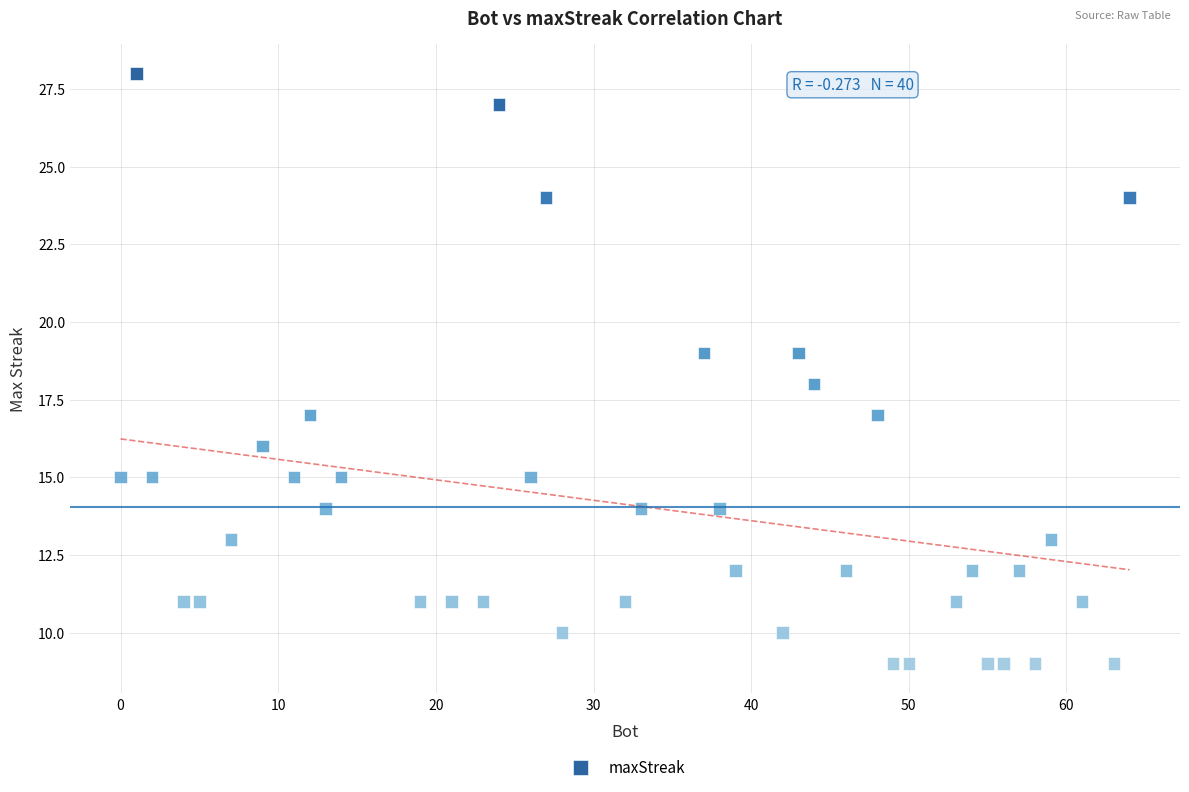

What is the range of X values (max minus min)?

64